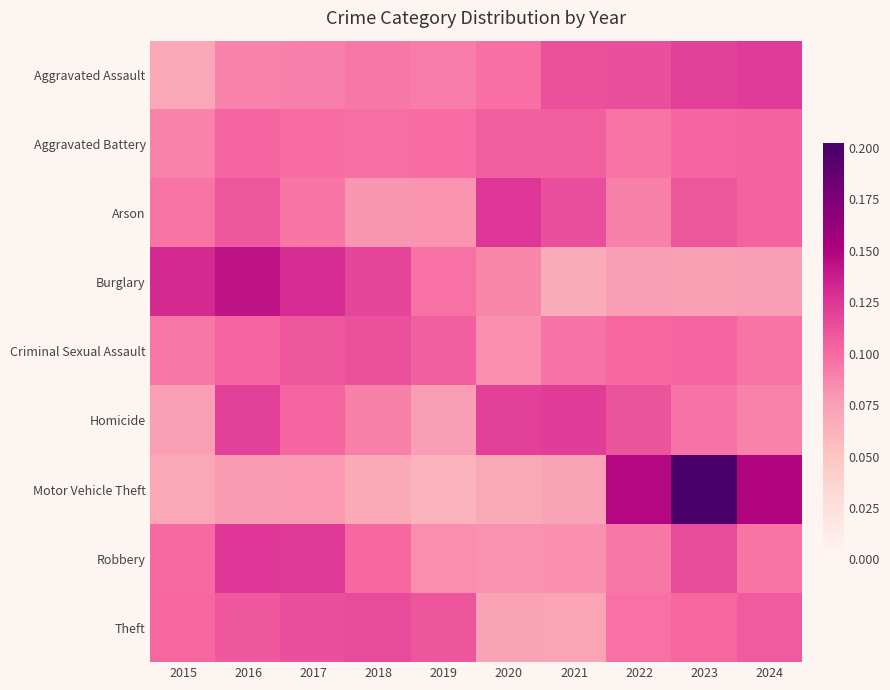

Reading left to right, extract all data points from this chart.

Aggravated Assault: 2015=0.1	2016=0.1	2017=0.1	2018=0.1	2019=0.1	2020=0.1	2021=0.1	2022=0.1	2023=0.1	2024=0.1
Aggravated Battery: 2015=0.1	2016=0.1	2017=0.1	2018=0.1	2019=0.1	2020=0.1	2021=0.1	2022=0.1	2023=0.1	2024=0.1
Arson: 2015=0.1	2016=0.1	2017=0.1	2018=0.1	2019=0.1	2020=0.1	2021=0.1	2022=0.1	2023=0.1	2024=0.1
Burglary: 2015=0.1	2016=0.1	2017=0.1	2018=0.1	2019=0.1	2020=0.1	2021=0.1	2022=0.1	2023=0.1	2024=0.1
Criminal Sexual Assault: 2015=0.1	2016=0.1	2017=0.1	2018=0.1	2019=0.1	2020=0.1	2021=0.1	2022=0.1	2023=0.1	2024=0.1
Homicide: 2015=0.1	2016=0.1	2017=0.1	2018=0.1	2019=0.1	2020=0.1	2021=0.1	2022=0.1	2023=0.1	2024=0.1
Motor Vehicle Theft: 2015=0.1	2016=0.1	2017=0.1	2018=0.1	2019=0.1	2020=0.1	2021=0.1	2022=0.1	2023=0.2	2024=0.1
Robbery: 2015=0.1	2016=0.1	2017=0.1	2018=0.1	2019=0.1	2020=0.1	2021=0.1	2022=0.1	2023=0.1	2024=0.1
Theft: 2015=0.1	2016=0.1	2017=0.1	2018=0.1	2019=0.1	2020=0.1	2021=0.1	2022=0.1	2023=0.1	2024=0.1